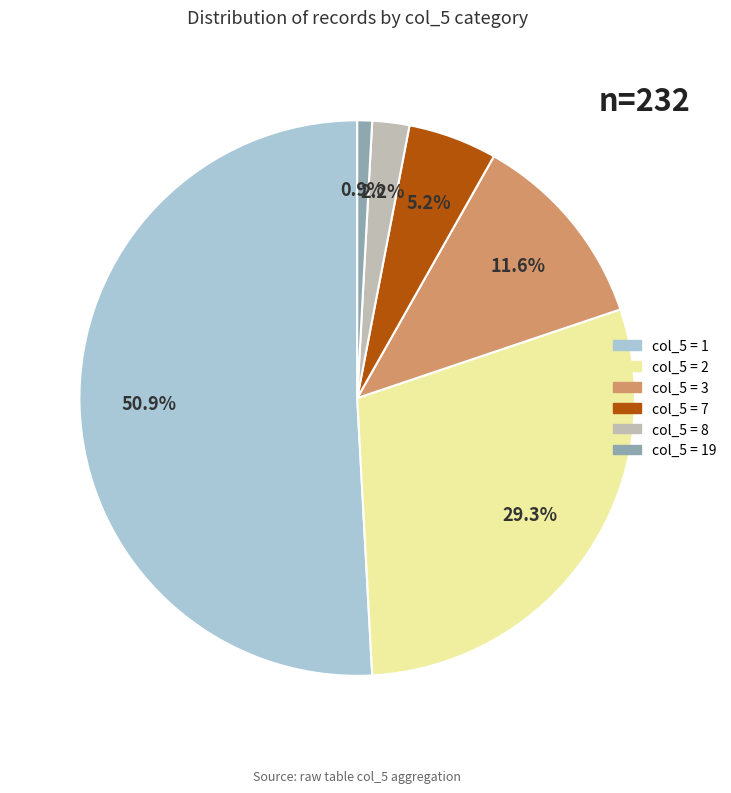

Is there a majority slice in this chart?

Yes